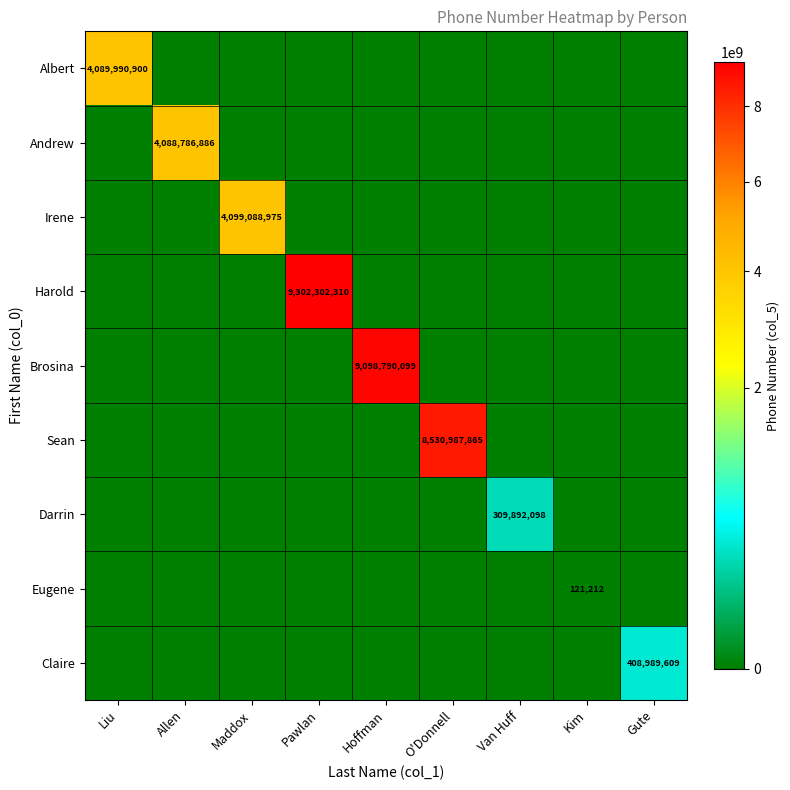

At which category does the chart reach its minimum across all series?

Allen